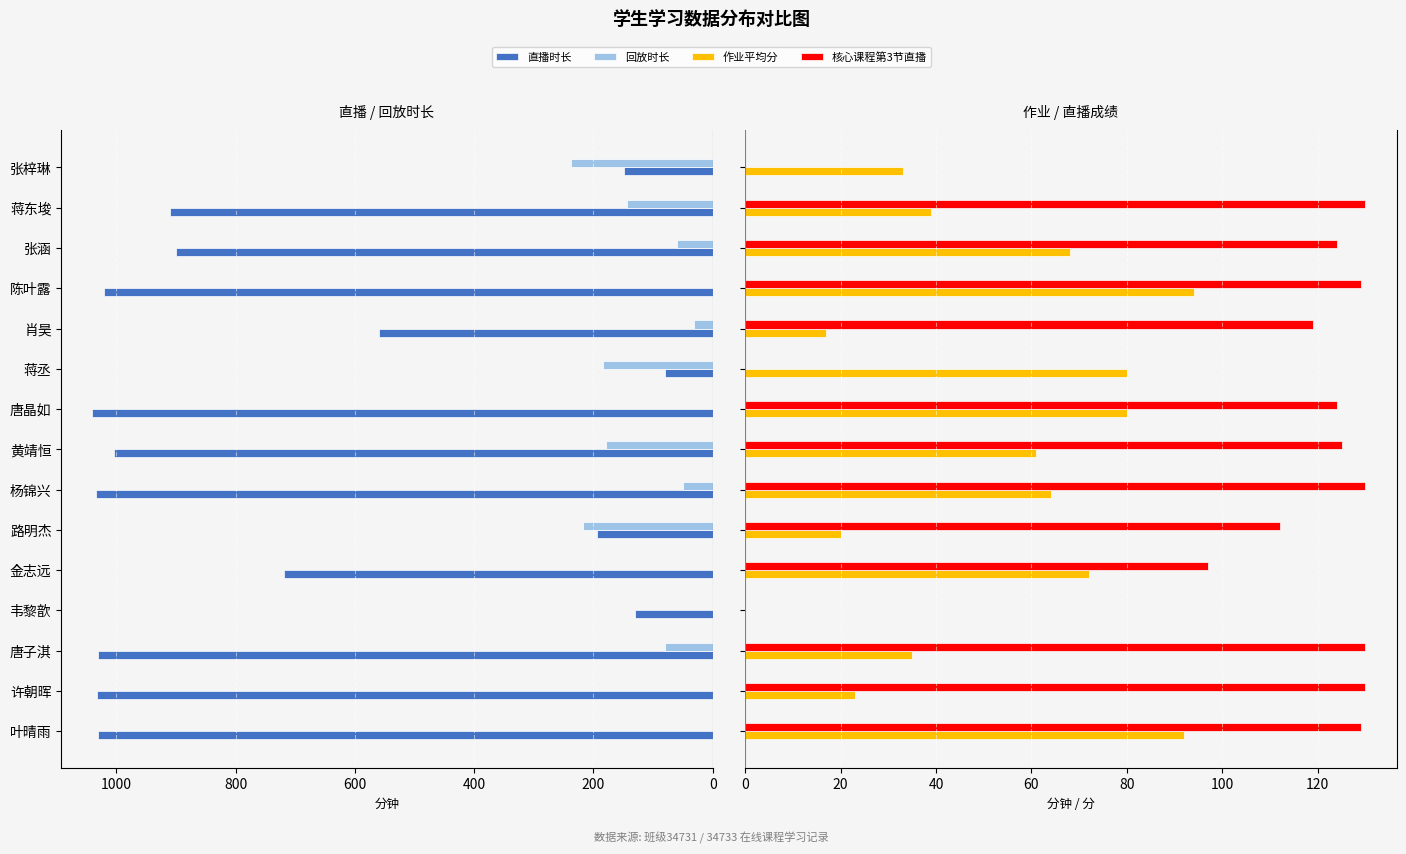

What is the difference between the maximum and minimum values in the 直播时长 series?

960